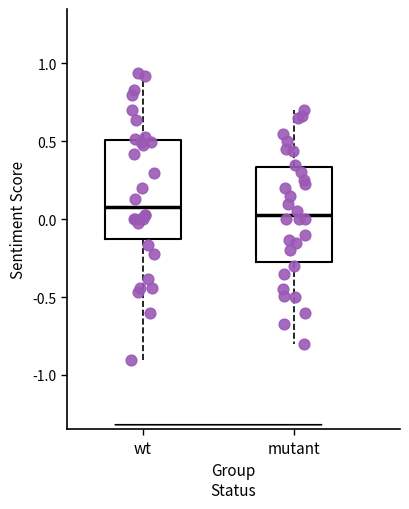

Reading left to right, read every box against the y-axis: the position of its median line, the range the box covers, and the ends of its whiskers. The values are not printed on the chart, so give them approximately, as read against the axis.

wt: median 0.10, box -0.15 to 0.50, whiskers -0.90 to 0.95
mutant: median 0.05, box -0.25 to 0.35, whiskers -0.80 to 0.70